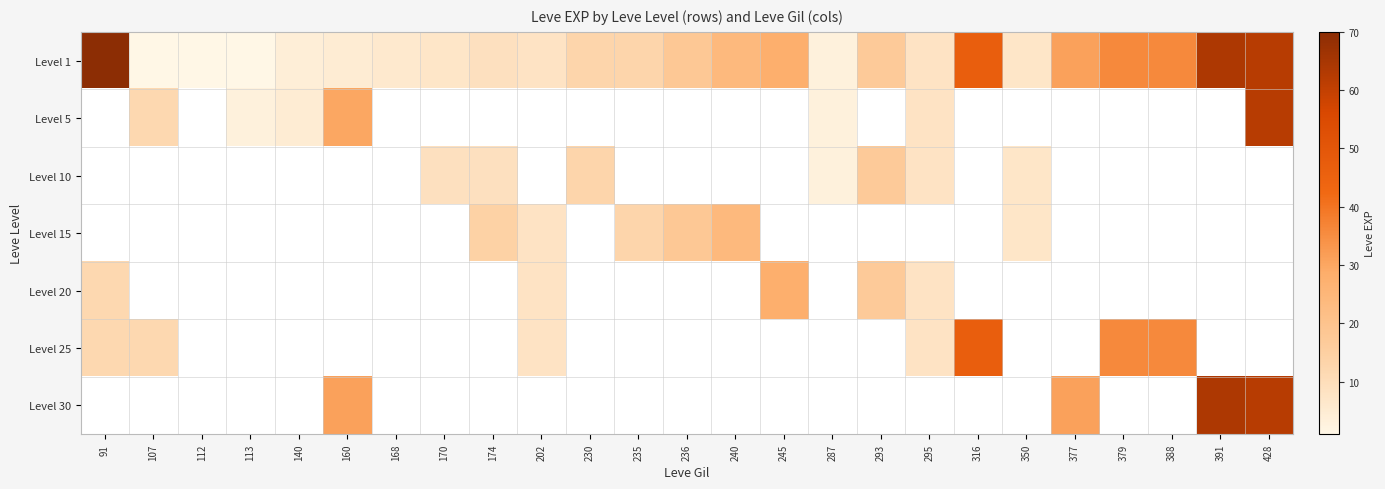

What is the smallest value displayed?

1.0